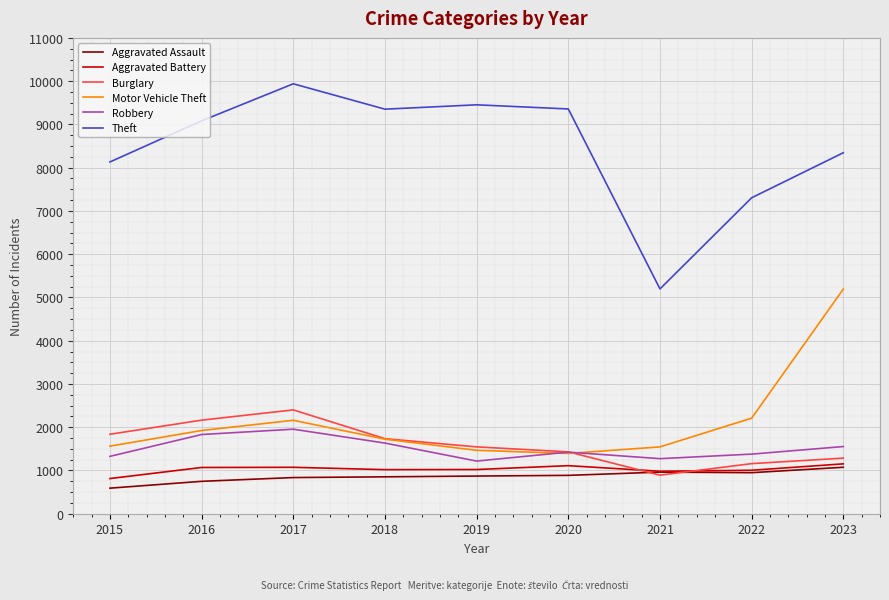

True or false: Theft and Motor Vehicle Theft cross at least once.

False